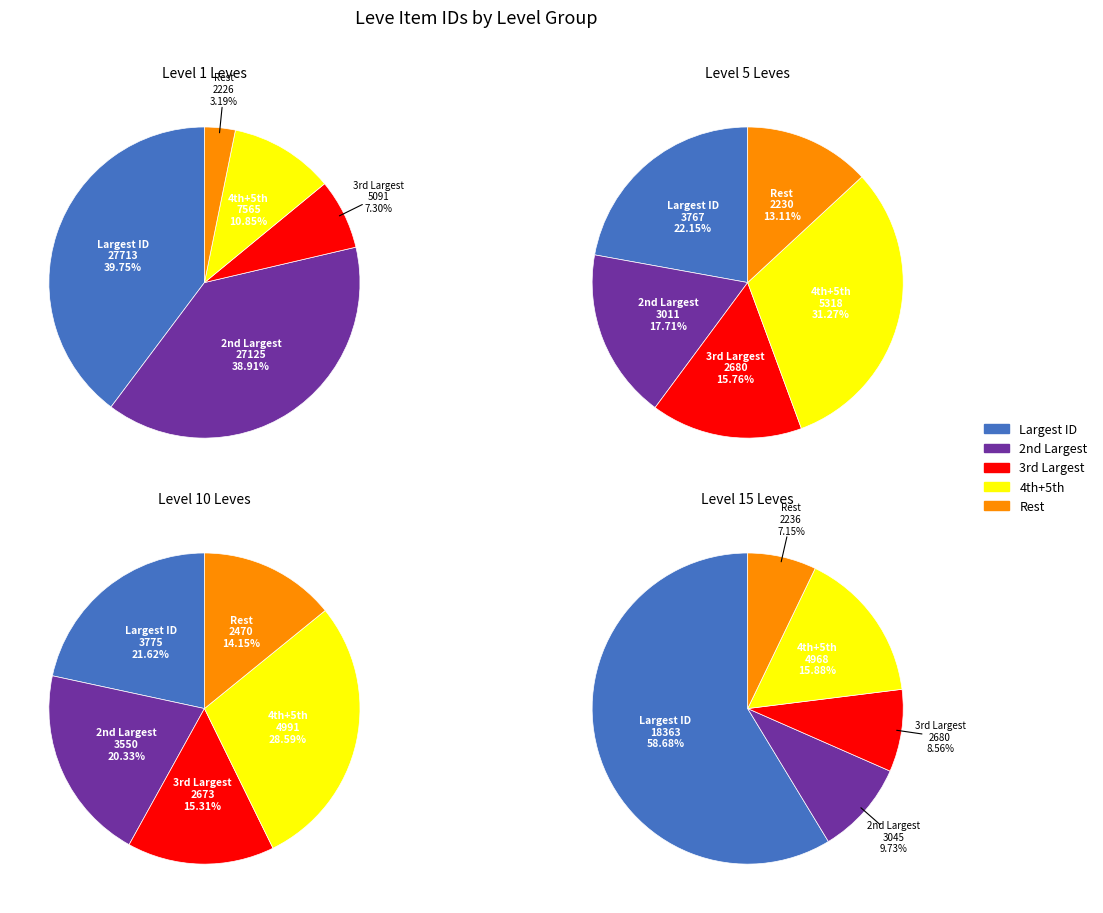

Do 3 and 2 together represent more than half of the pie?

No